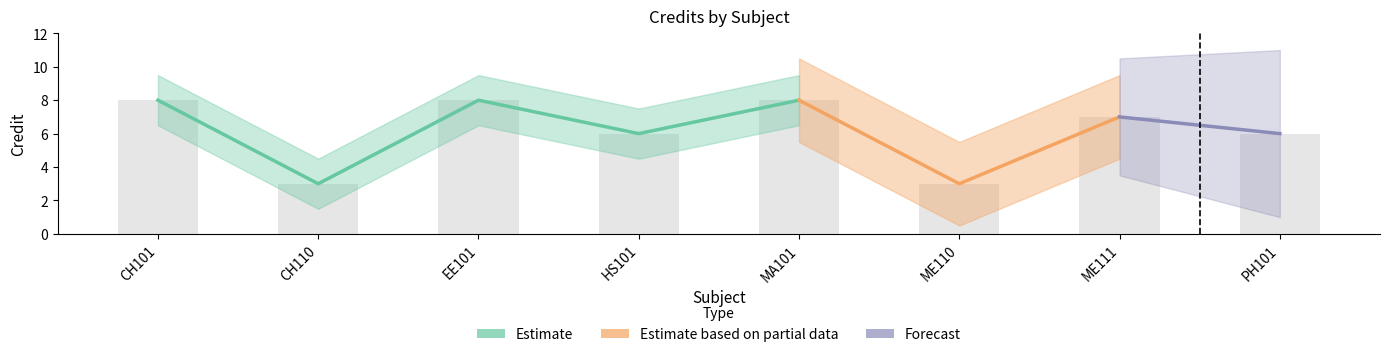

List the labels in order of value, smallest first.

CH110, ME110, HS101, PH101, ME111, CH101, EE101, MA101